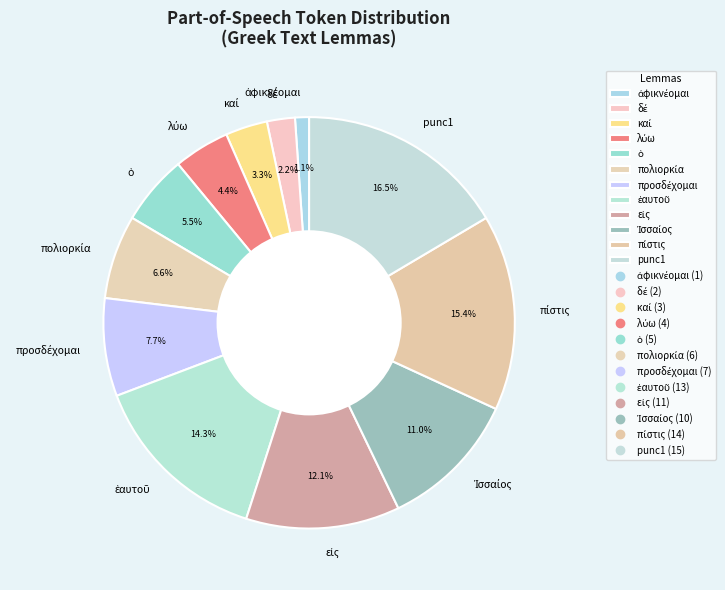

Does punc1 account for over 50% of the chart?

No